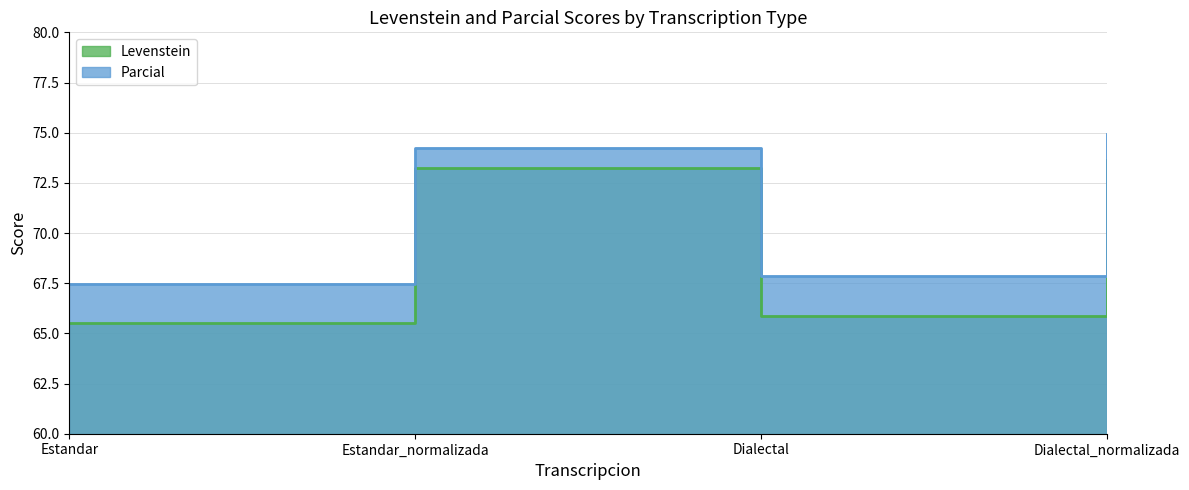

What is the value of the Levenstein point at the 2nd from the left?

73.2